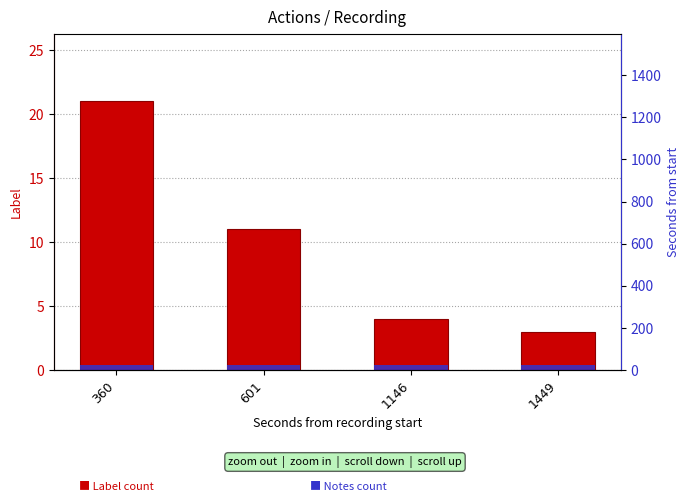

How many bars are there in each group?

2